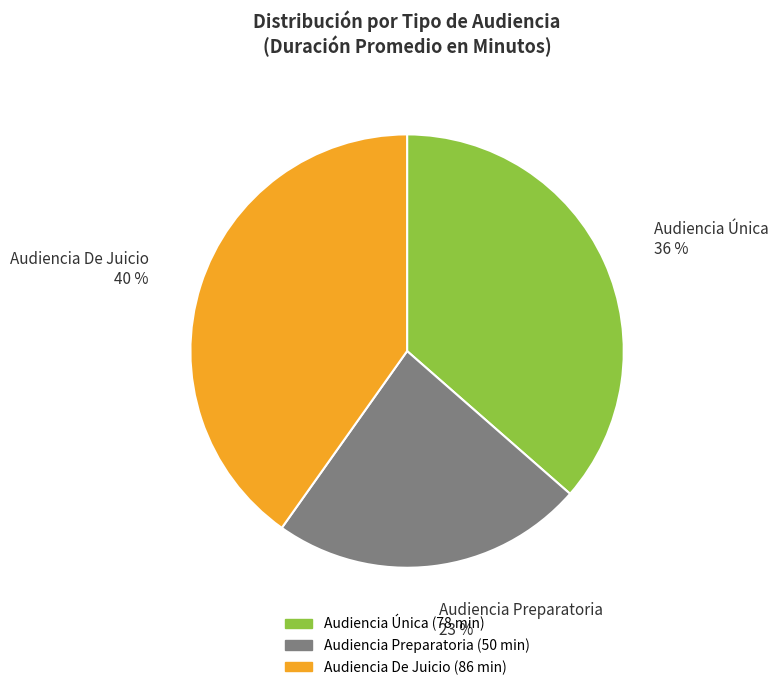

Does Audiencia Preparatoria account for over 50% of the chart?

No